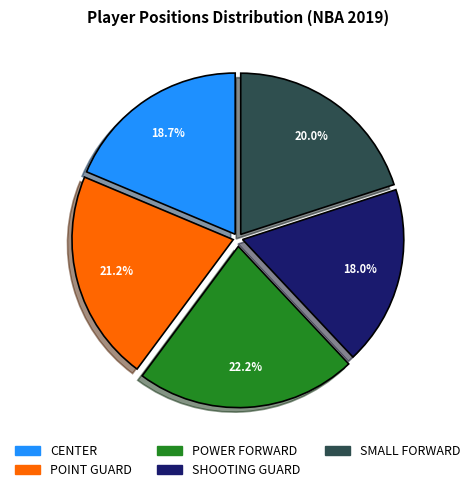

The CENTER slice represents 27% of the pie. True or false?

False